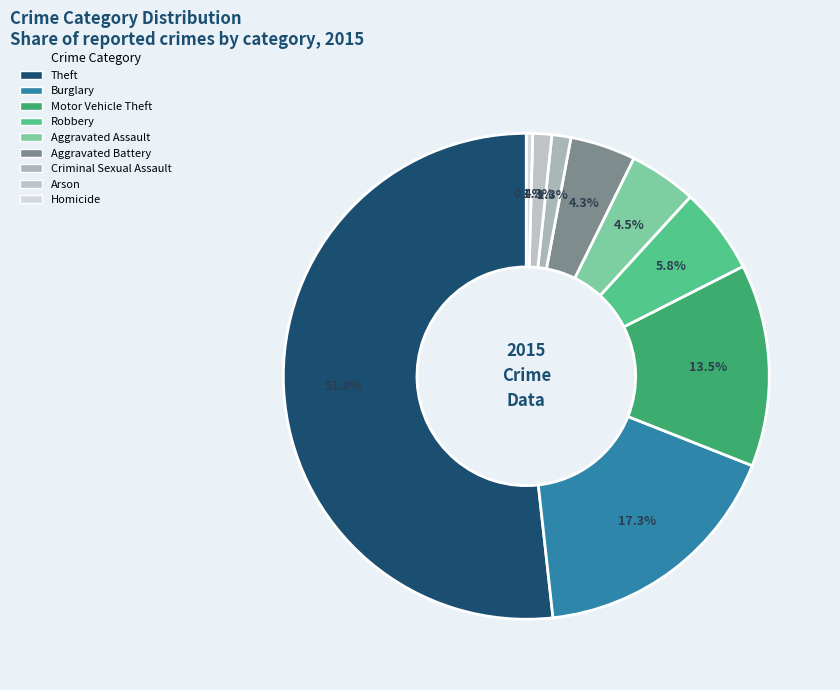

To the nearest percent, what is the difference between the largest and smallest slice percentages?

51%